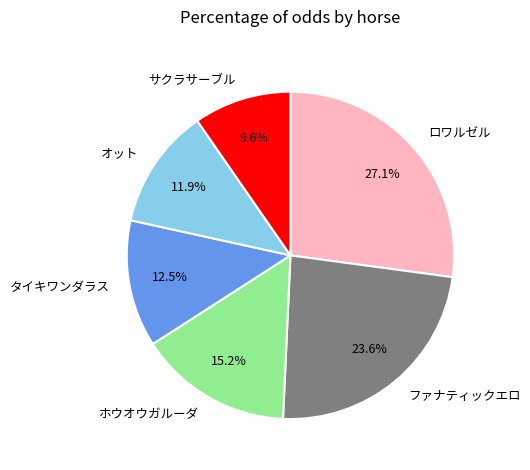

What percentage do サクラサーブル and ホウオウガルーダ together represent?

24.8%